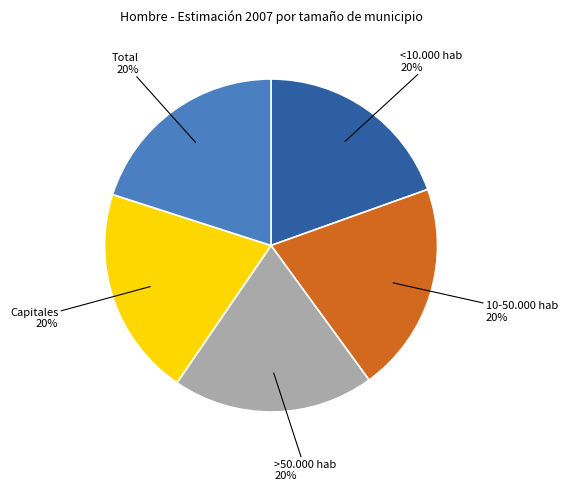

To the nearest percent, what is the average slice percentage?

20%